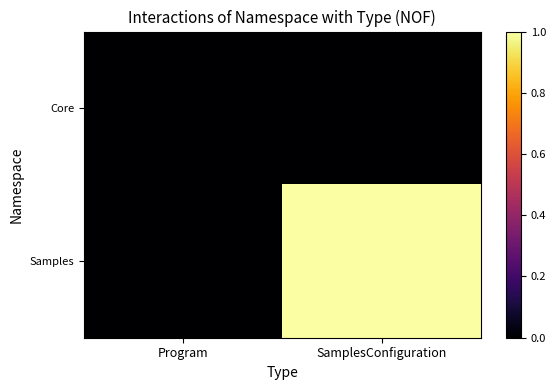

Which series changed the most between Program and SamplesConfiguration?

Samples